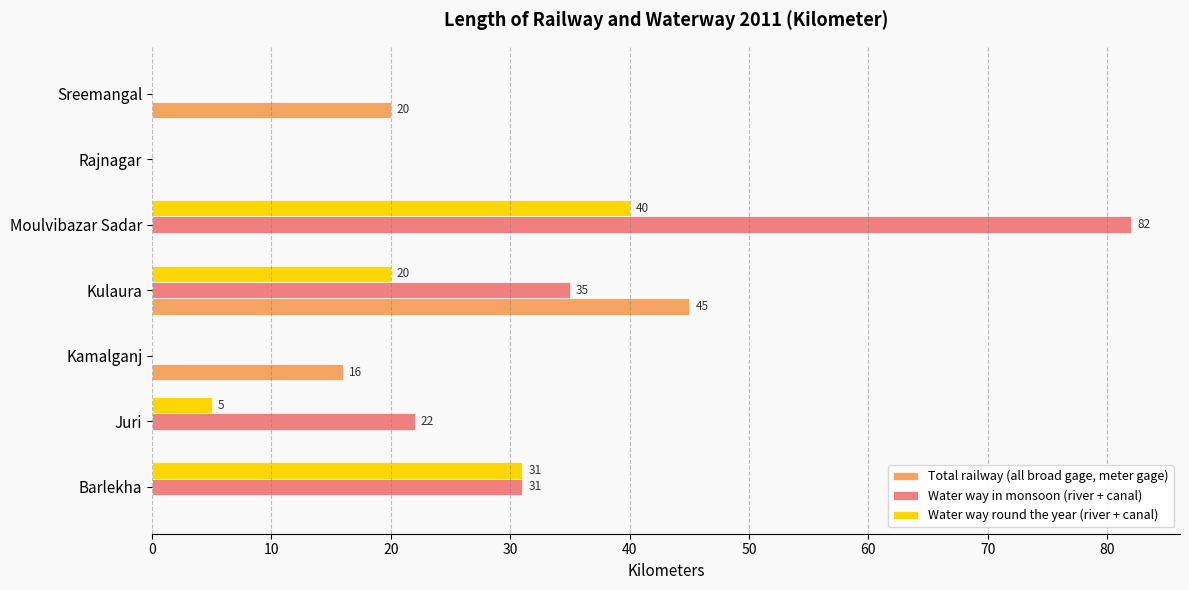

Between Kulaura and Sreemangal, which series saw the biggest shift?

Water way in monsoon (river + canal)